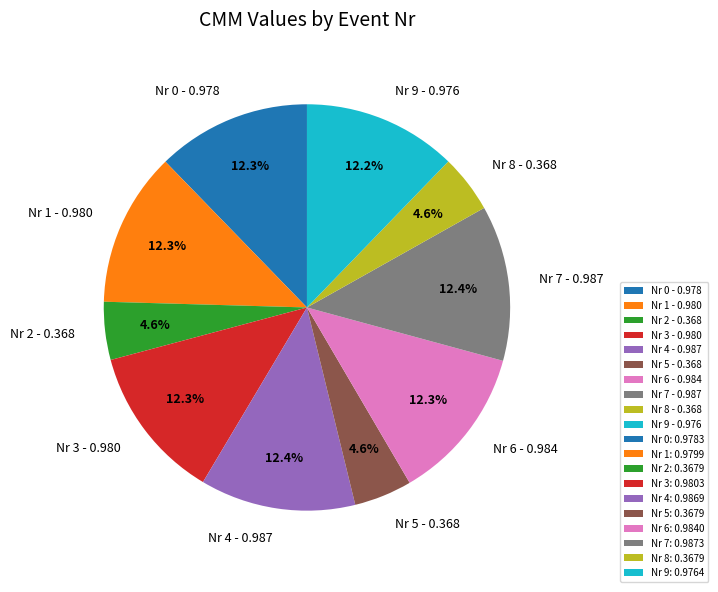

Does Nr 3 - 0.980 represent more than half of the total?

No